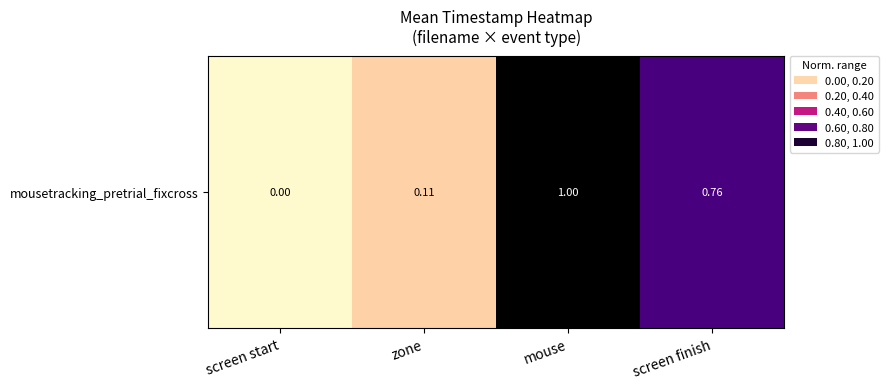

Count the number of values greater than 0.

3